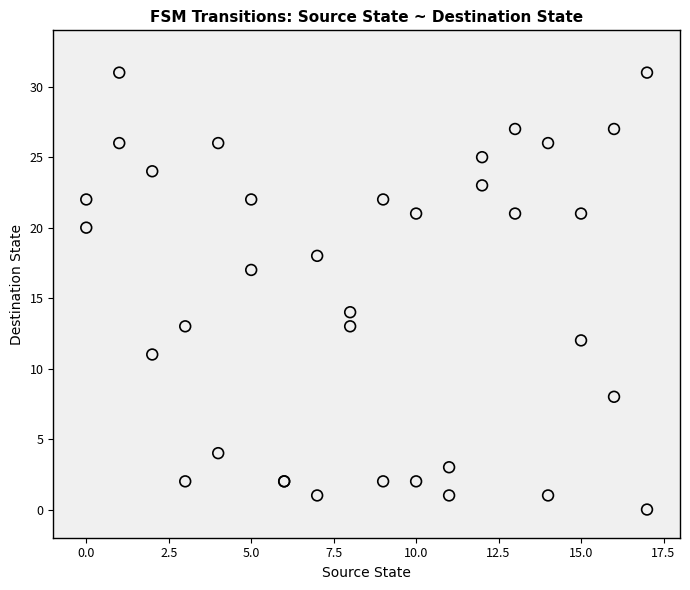

What Y value in the scatter plot is closest to 15?

14